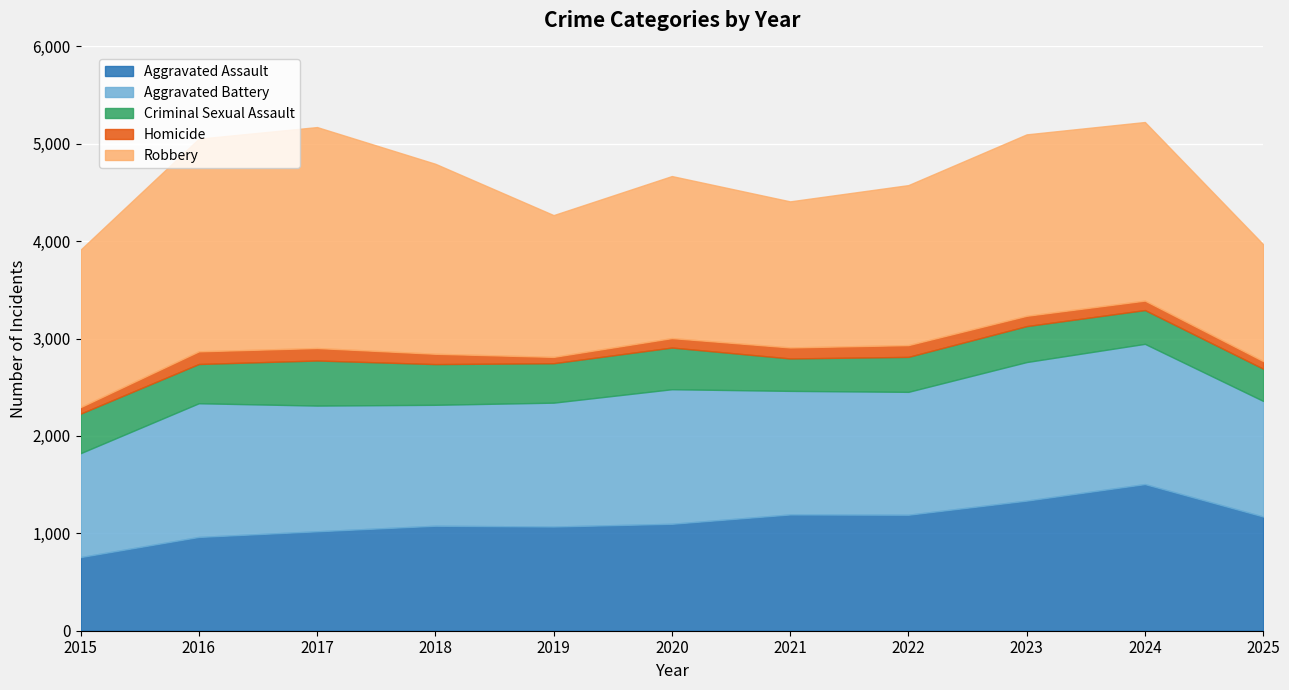

Which series has the largest range (max minus min)?

Robbery